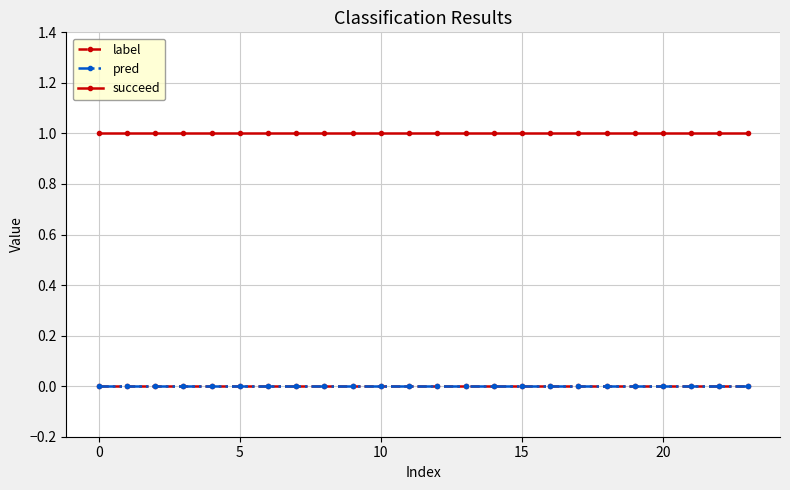

Is this an area chart (filled region under the line)?

No